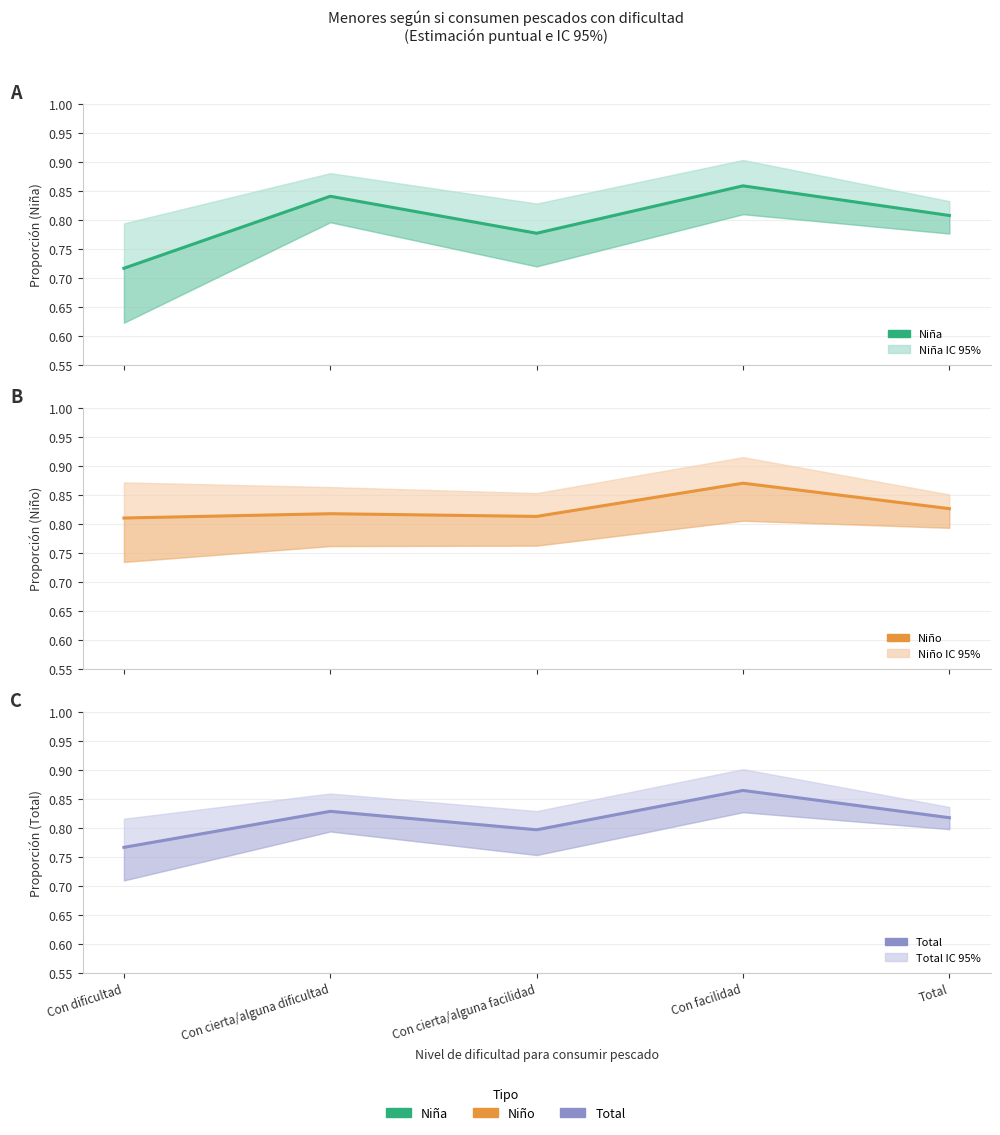

Where is Niña (Estimate) nearest to the value 0?

Con dificultad